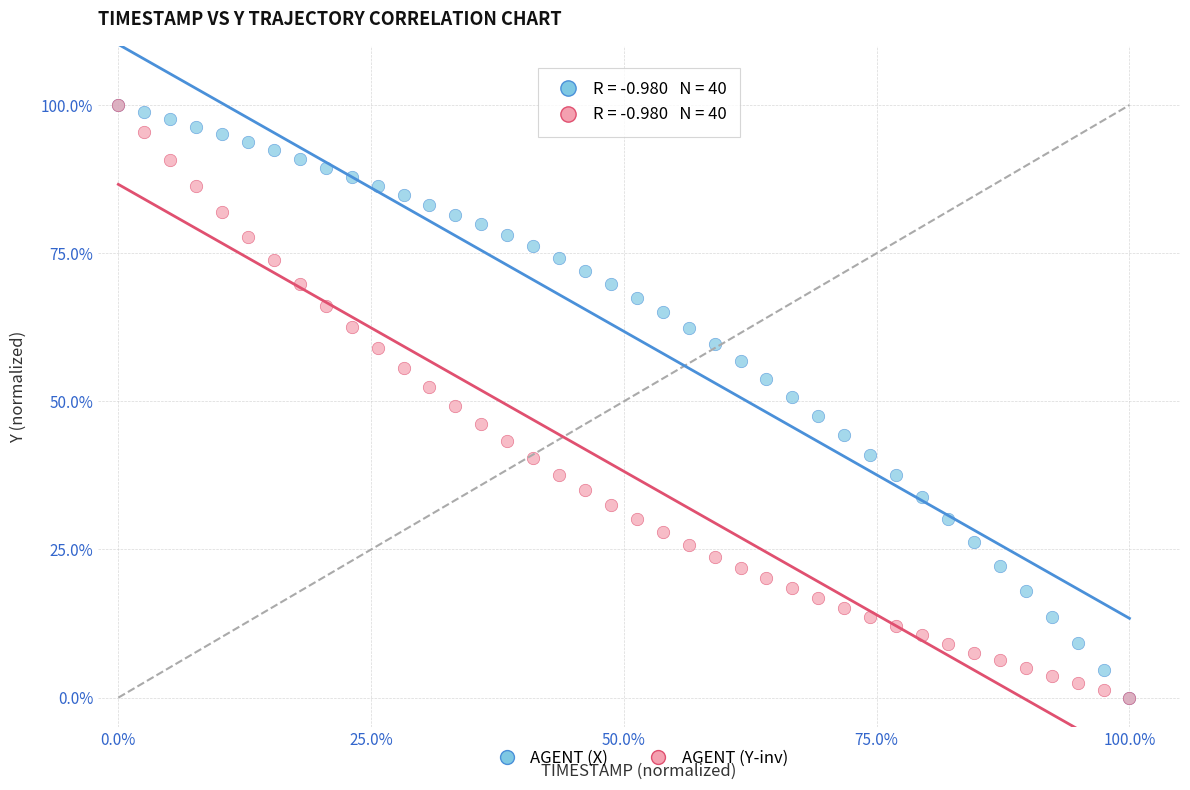

What are all the series names shown in the legend?

AGENT (X), AGENT (Y-inv)